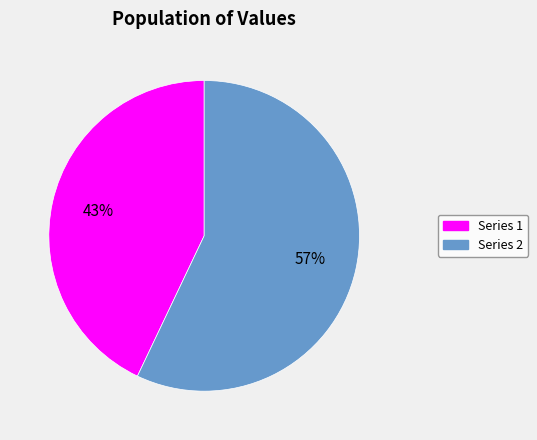

To the nearest percent, what is the difference between the largest and smallest slice percentages?

14%